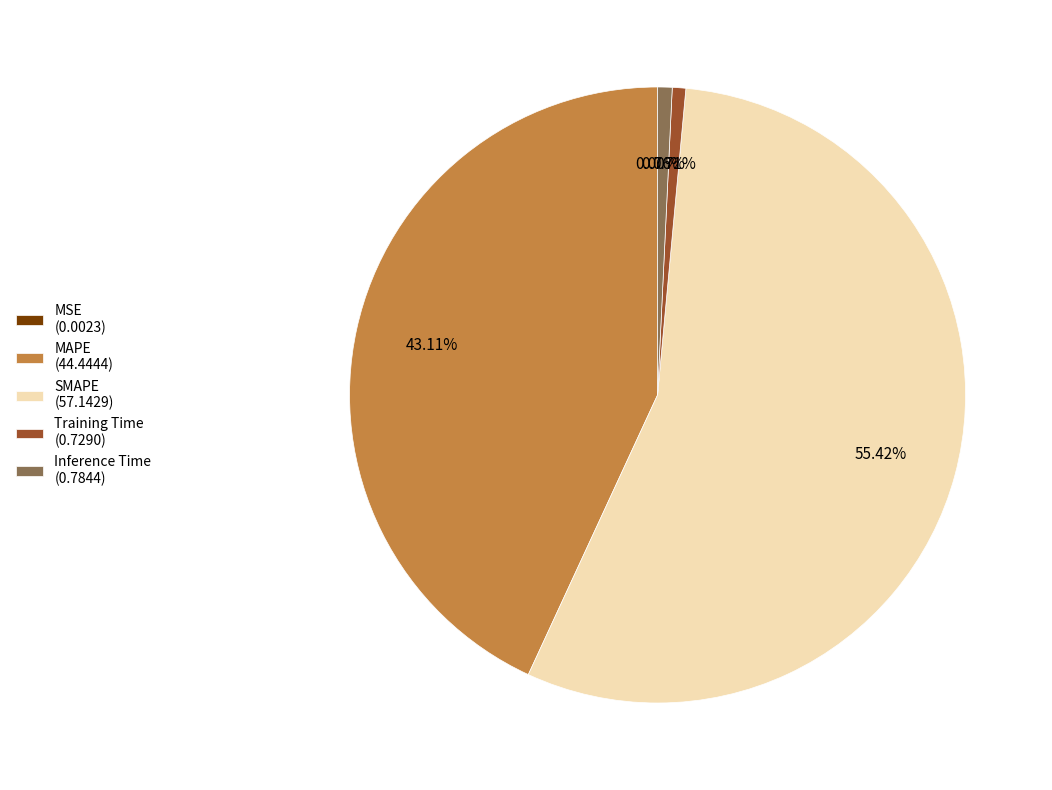

The Training Time slice represents 1% of the pie. True or false?

True